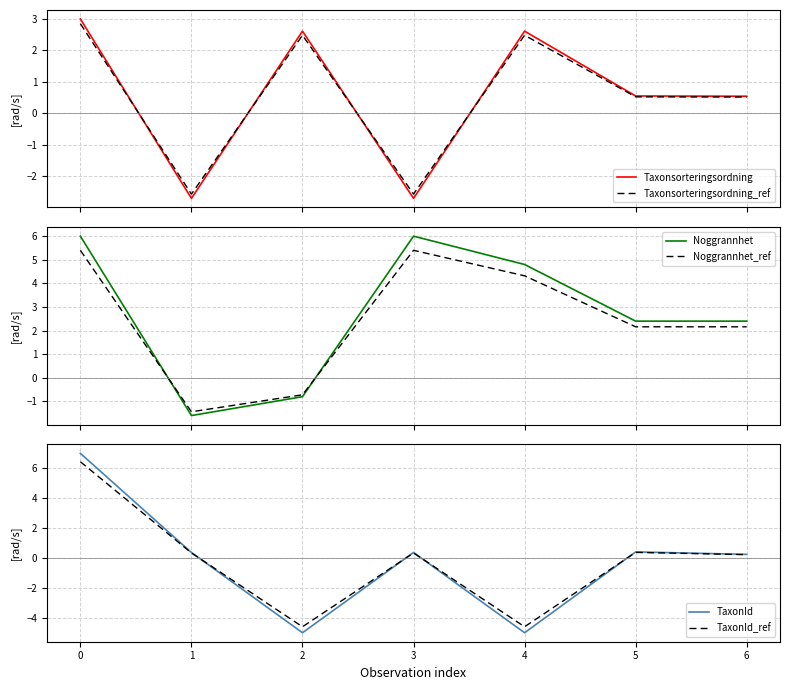

How many lines are shown in the chart?

6